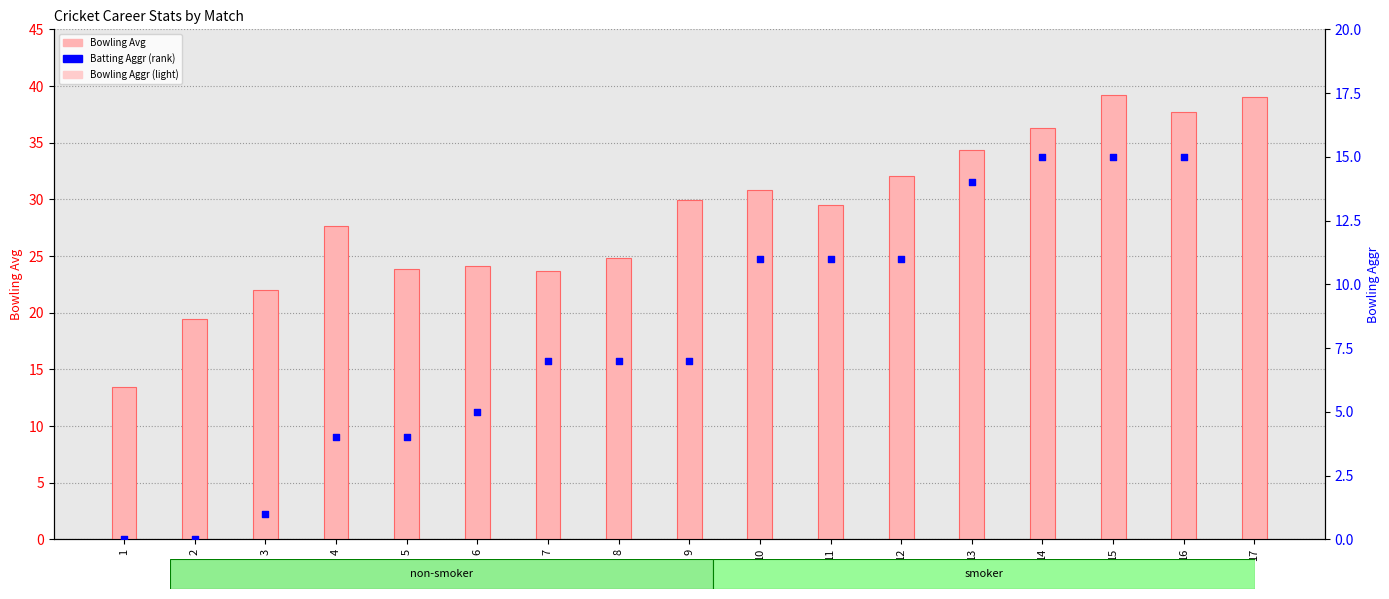

Which series has the largest total across all categories?

Bowling Avg